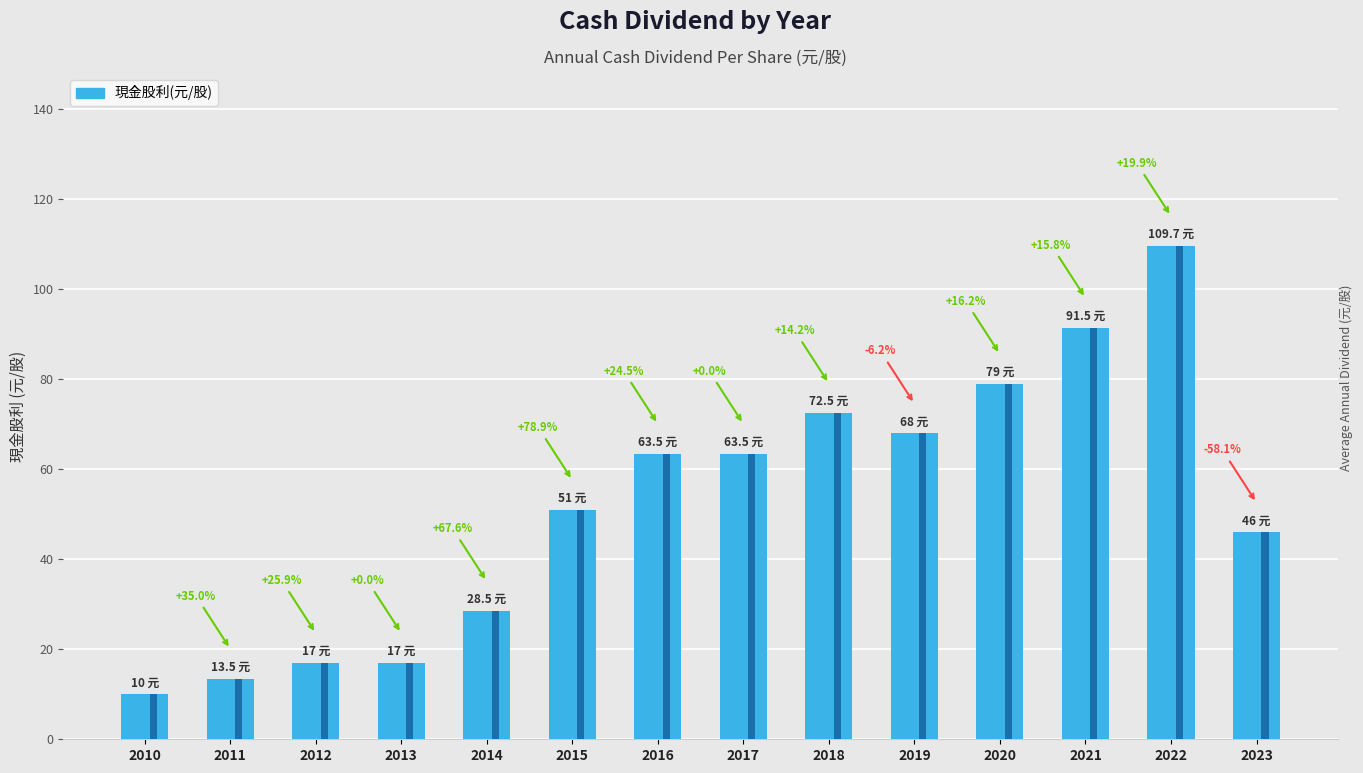

Read the value at 2014.

28.5